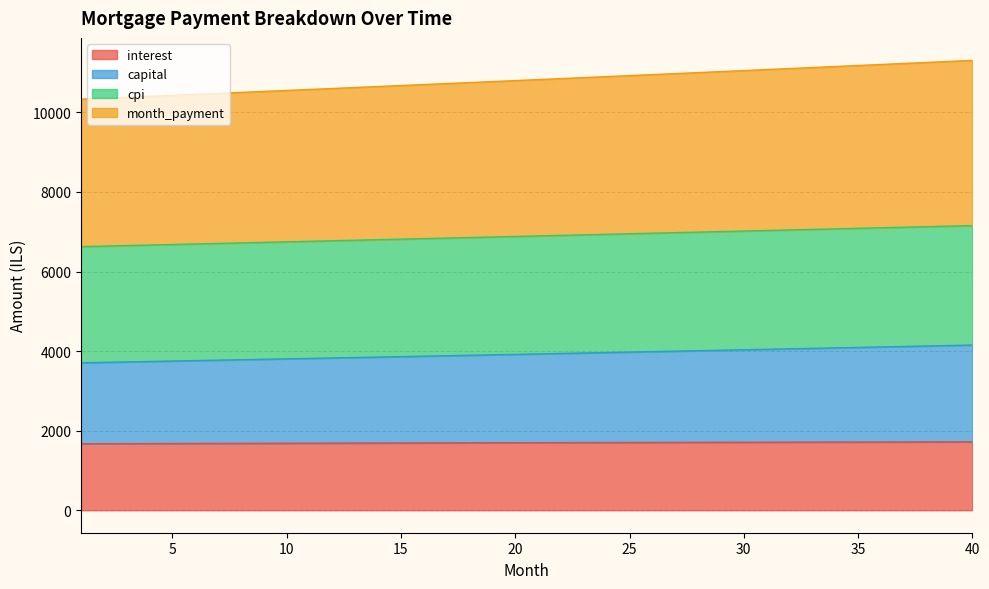

Rank the series by their average value, from highest to lowest.

month_payment, cpi, capital, interest